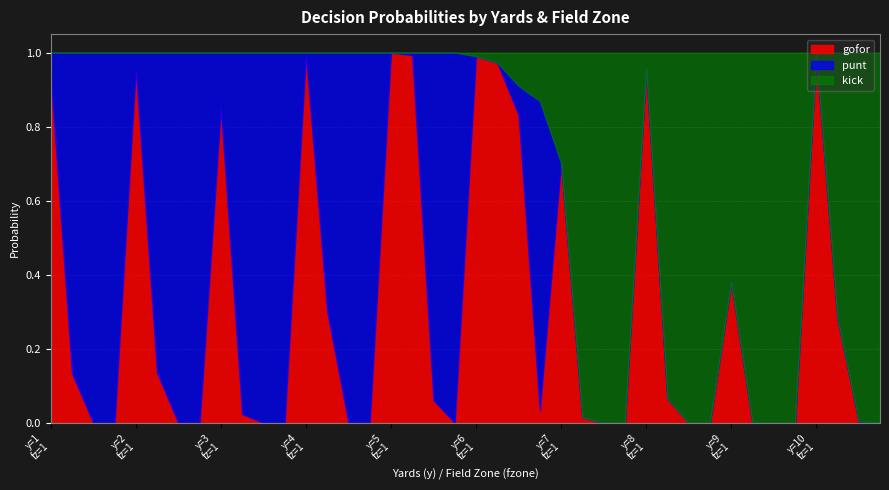

At which label is gofor closest to 0?

1